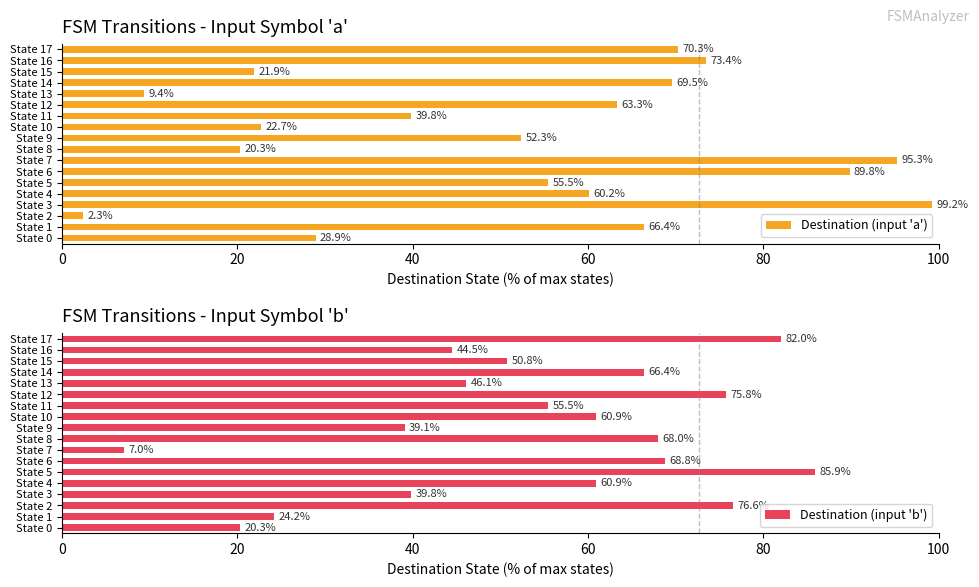

True or false: destination_state_b has a value of 76.6 at State 2.

True